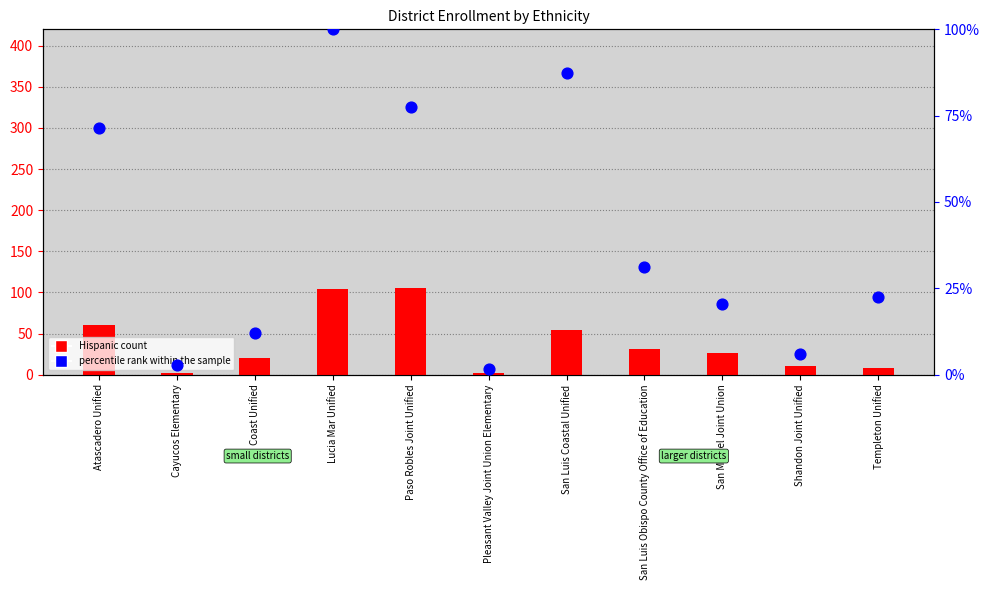

What is the total value across all series at Paso Robles Joint Unified?

183.0